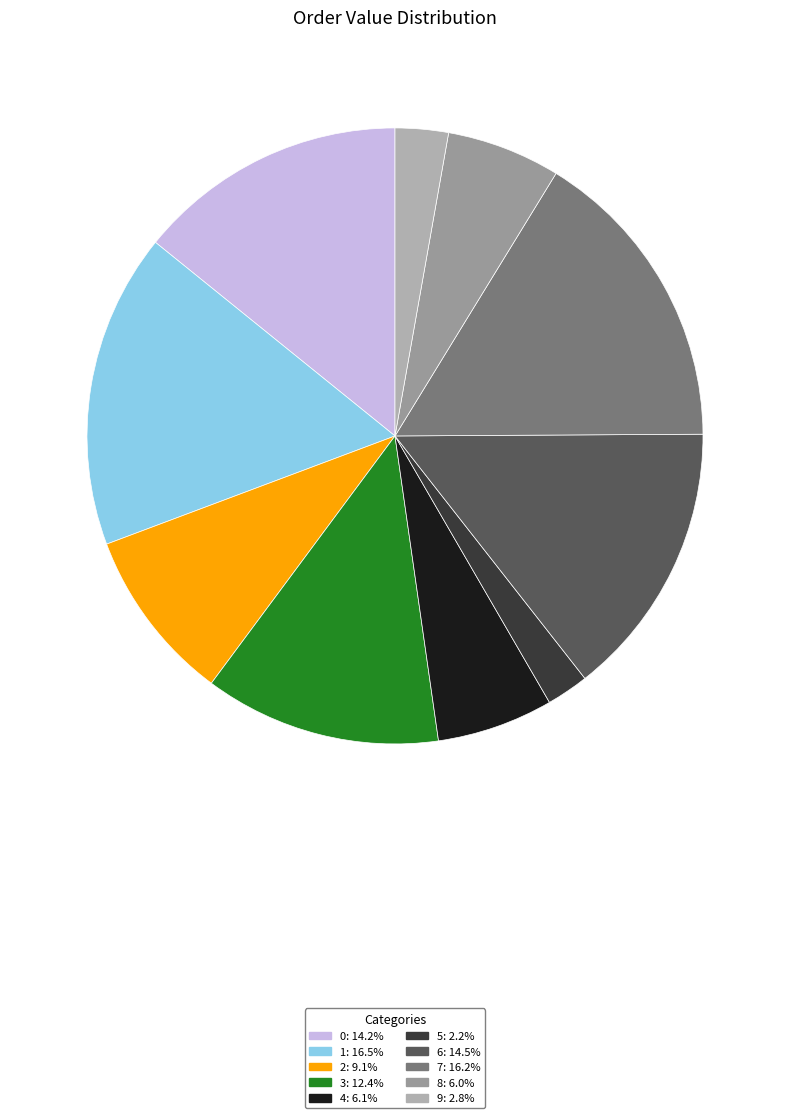

Combined, do 9 and 0 account for over 50%?

No